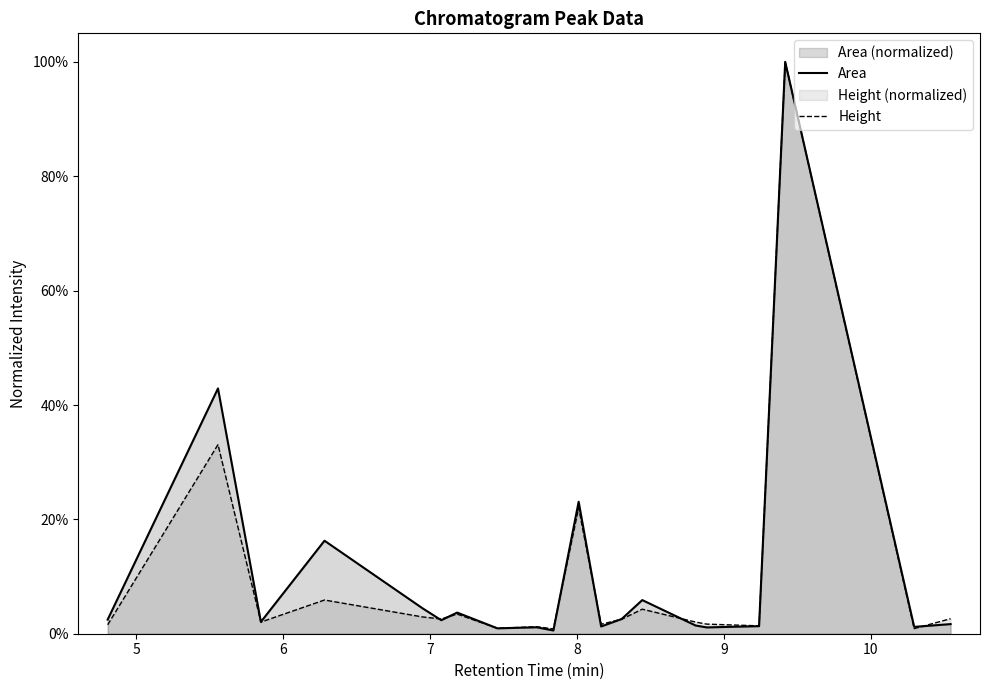

List the series in order of their peak value, lowest first.

Area, Height